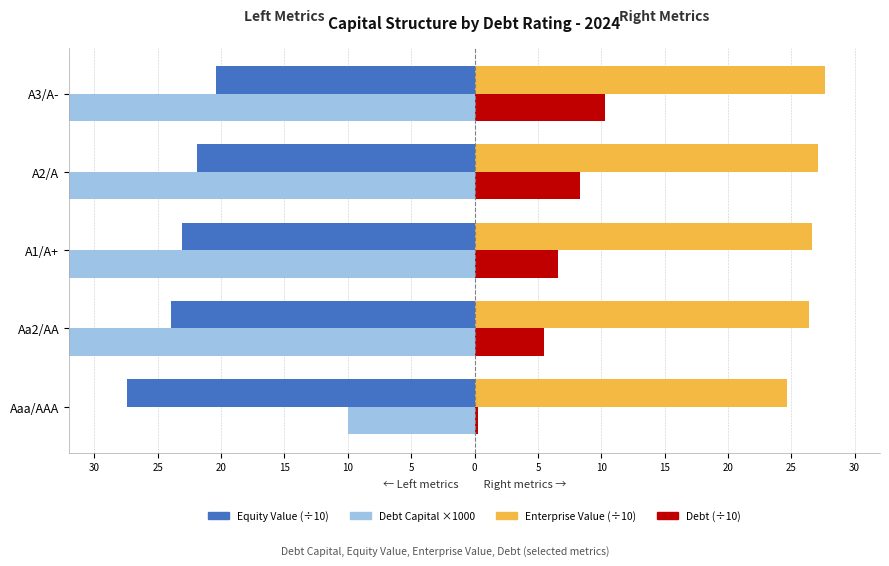

Is the value of Enterprise Value (÷10) at A2/A greater than the value of Equity Value (÷10) at A1/A+?

Yes